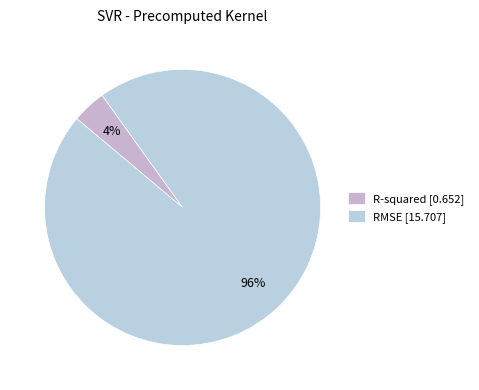

To the nearest percent, what percentage of the pie is RMSE?

96%